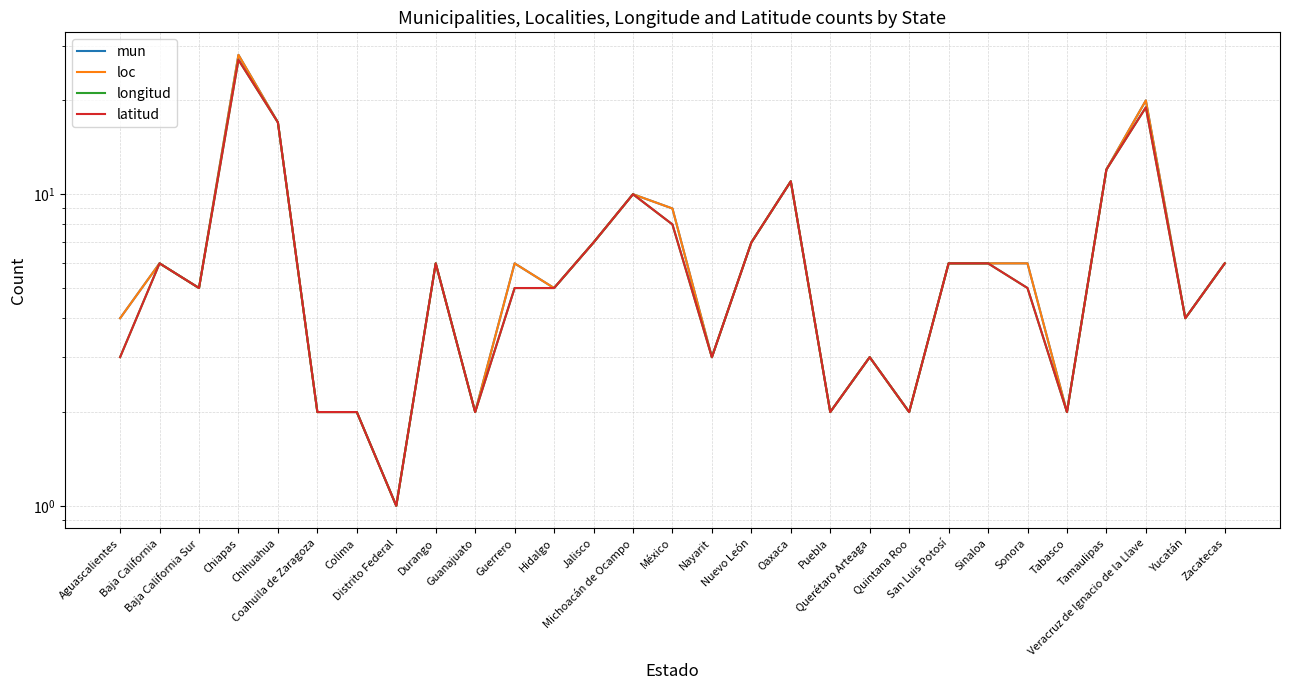

Read the latitud value at Querétaro Arteaga, to the nearest 5.

5